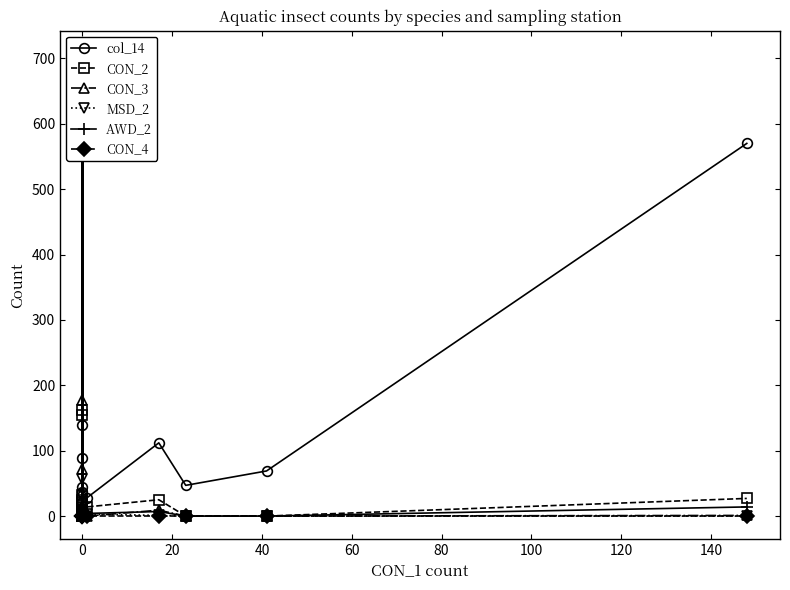

Reading left to right, what are all the values shown in this chart?

col_14: 9	3	6	4	44	140	707	37	614	89	11	21	2	28	112	47	69	570
CON_2: 0	0	1	0	33	25	163	17	155	9	6	14	2	14	25	0	0	27
CON_3: 1	0	0	0	6	16	72	2	178	37	0	4	0	0	9	0	0	1
MSD_2: 0	0	2	0	3	2	57	7	8	0	4	0	0	3	1	0	0	0
AWD_2: 0	0	0	0	1	1	20	0	27	0	0	3	0	4	7	0	0	14
CON_4: 0	0	0	0	0	0	0	0	0	0	0	0	0	0	0	0	0	0